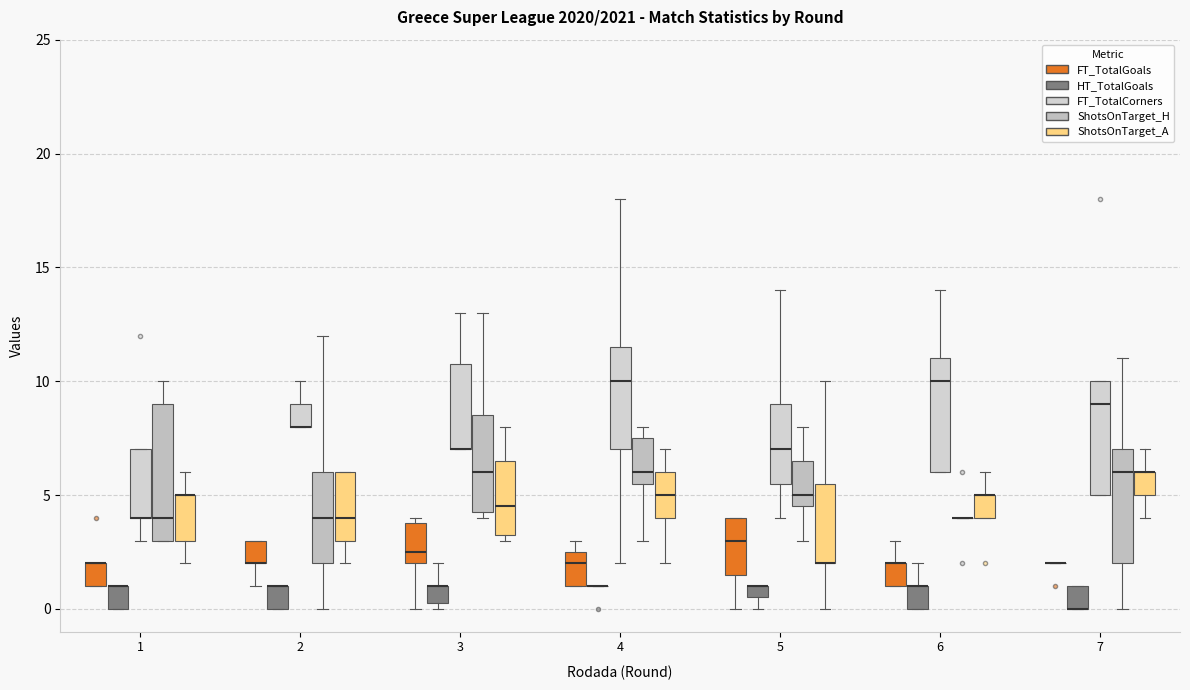

Which box is the tallest, from its lower edge to its upper edge?

1 (ShotsOnTarget_H)